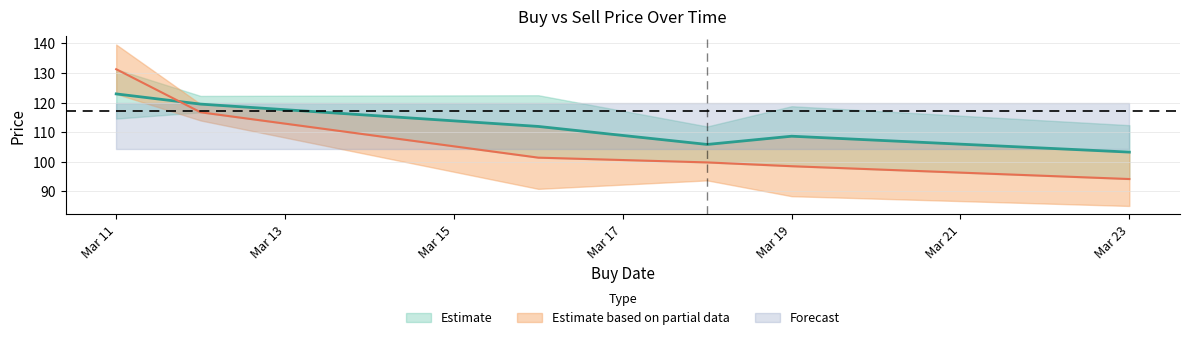

At which category is the sum across all series the highest?

2020-03-11